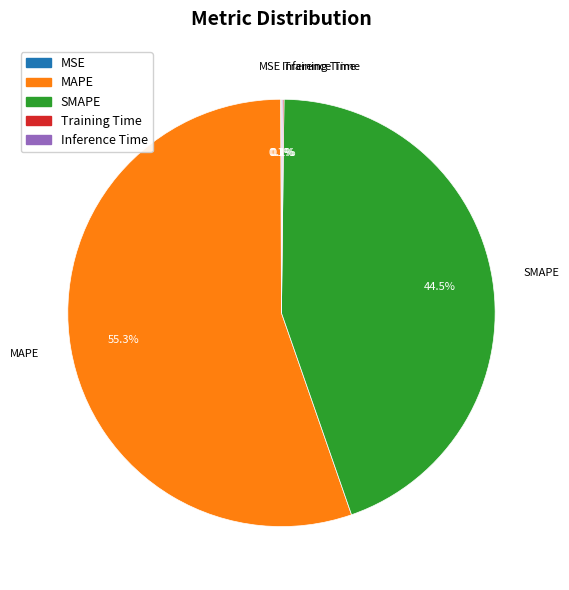

What is the total percentage of MAPE and SMAPE?

99.7%